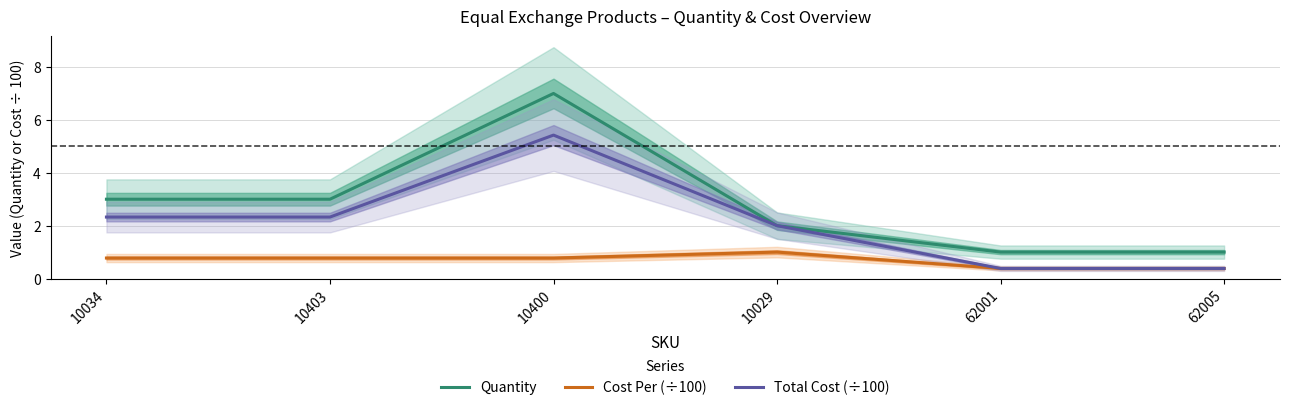

Rank the series by their maximum value, from highest to lowest.

Quantity, Total Cost (÷100), Cost Per (÷100)